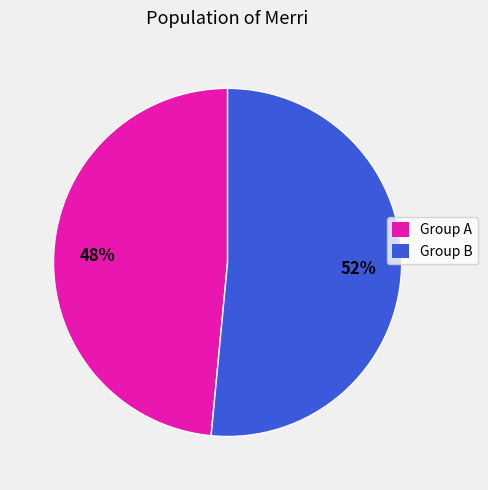

Is there a majority slice in this chart?

Yes